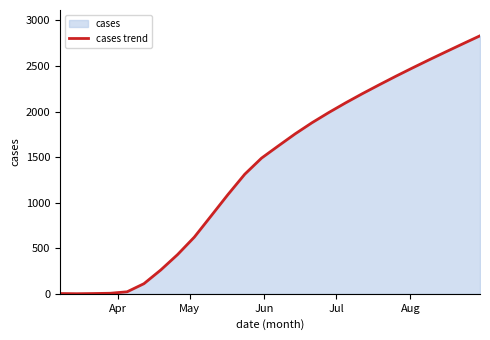

What is the maximum value shown in the chart?

2831